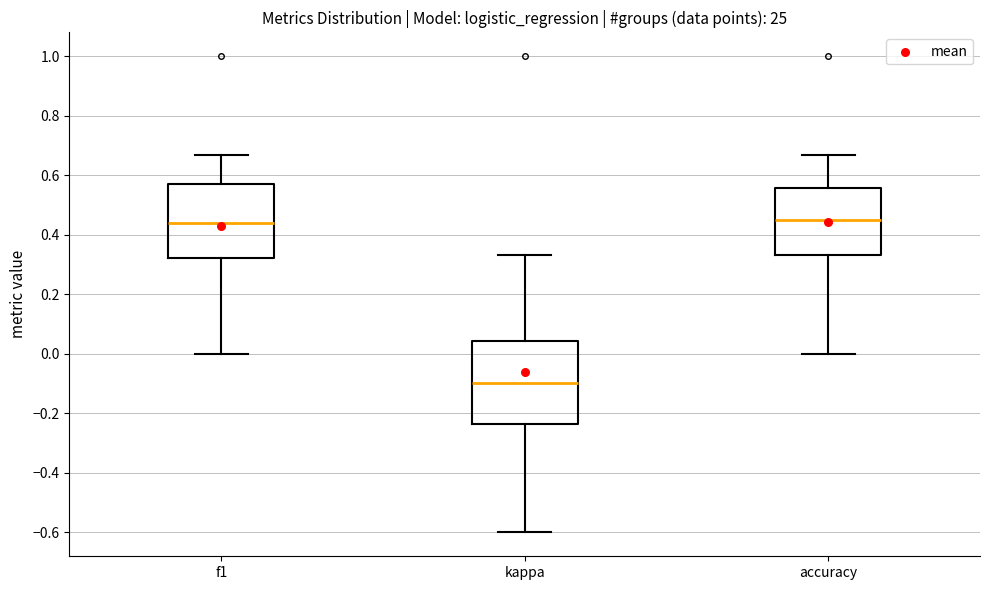

Reading left to right, read every box against the y-axis: the position of its median line, the range the box covers, and the ends of its whiskers. The values are not printed on the chart, so give them approximately, as read against the axis.

f1: median 0.44, box 0.32 to 0.58, whiskers 0.00 to 0.66
kappa: median -0.10, box -0.24 to 0.04, whiskers -0.60 to 0.34
accuracy: median 0.46, box 0.34 to 0.56, whiskers 0.00 to 0.66